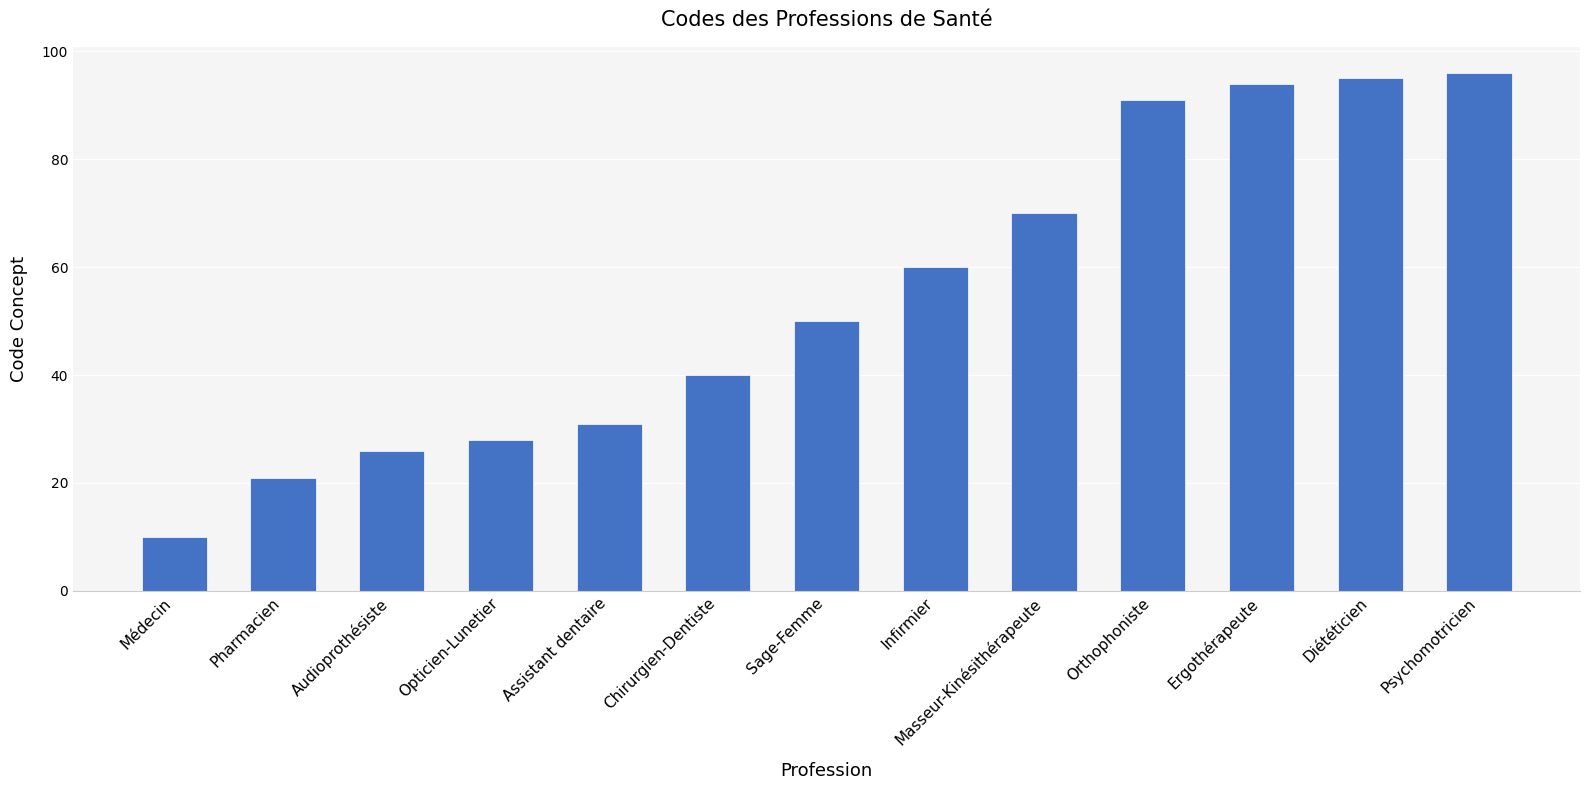

What is the sum of all values?

712